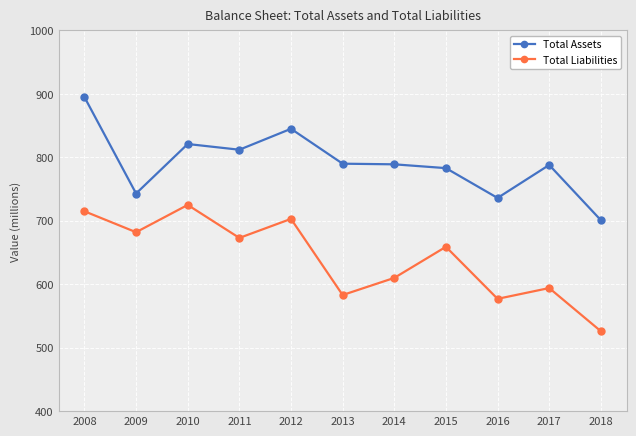

How many series are shown in this chart?

2